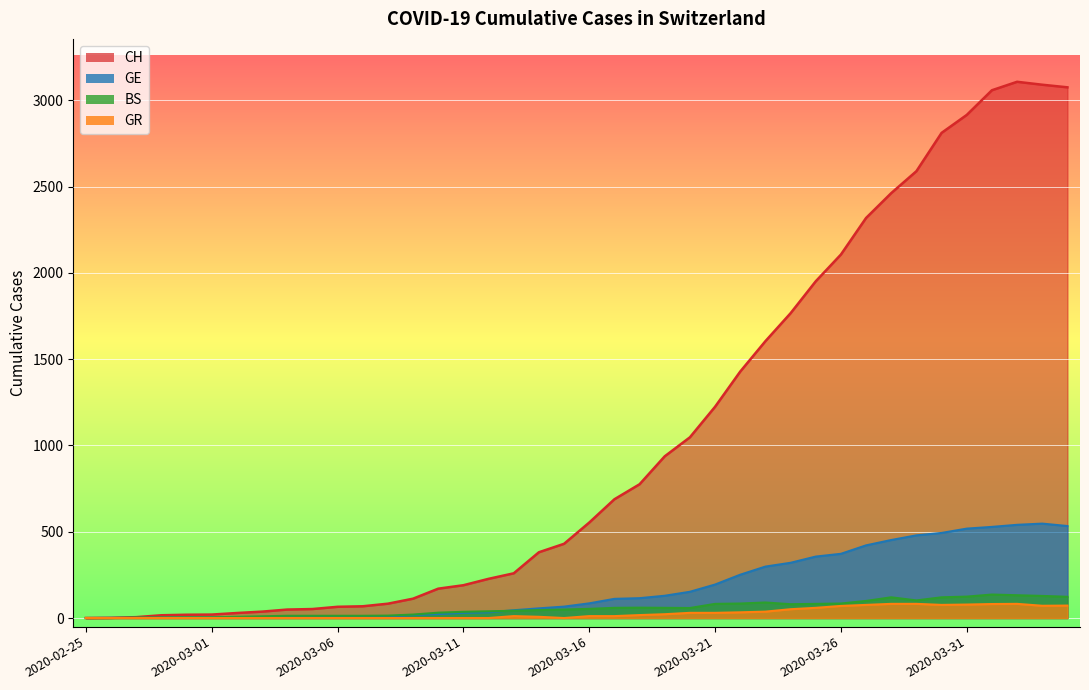

The value of GR at 2020-03-03 is -36. True or false?

False